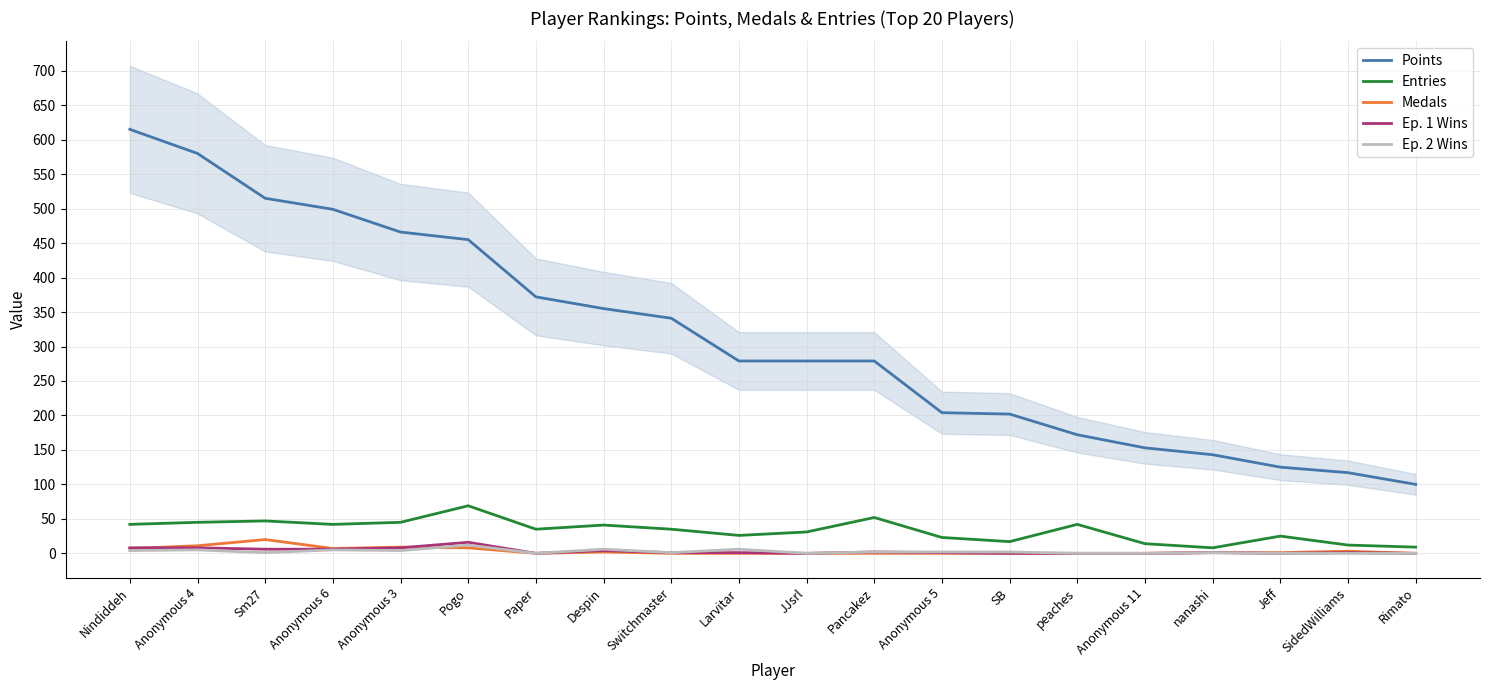

What is the greatest value displayed?

615